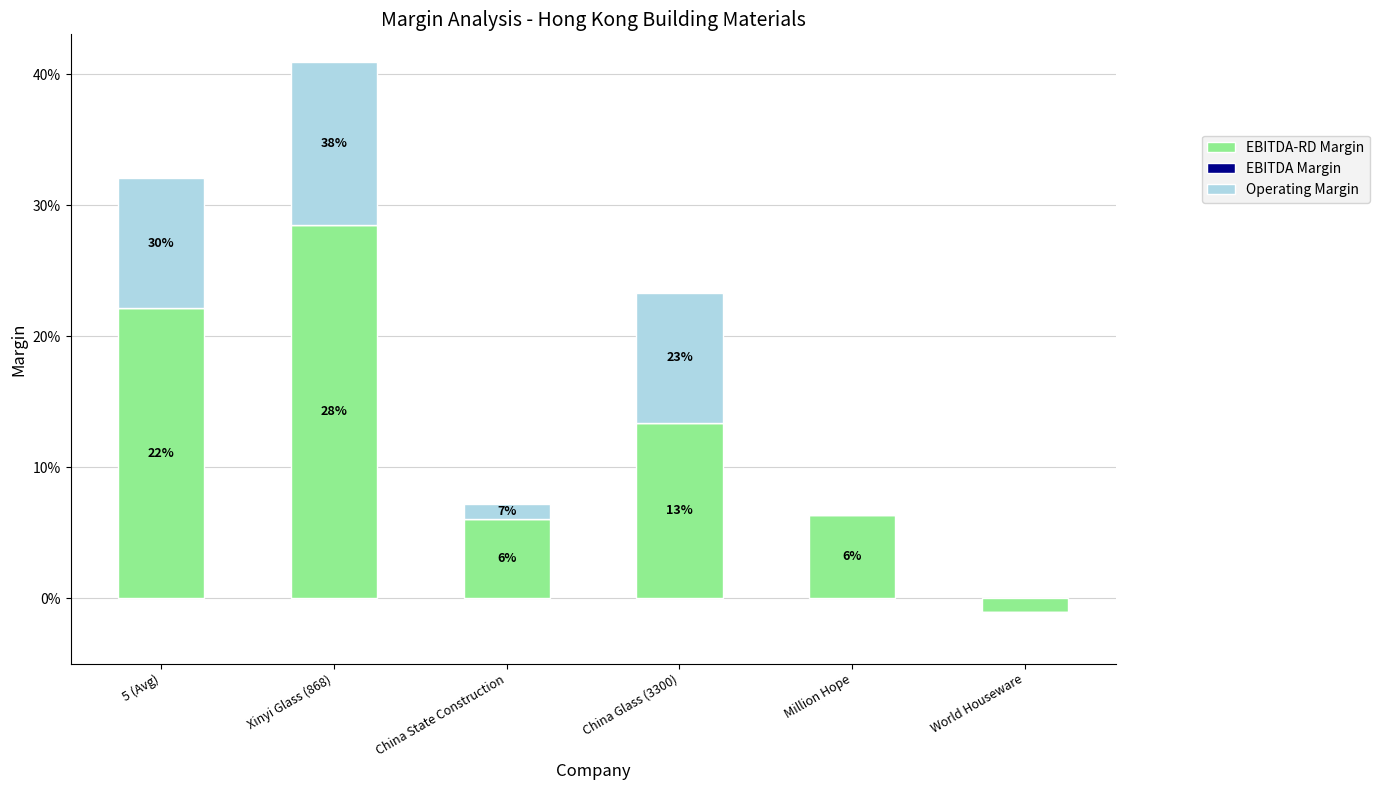

Between Million Hope and Xinyi Glass (868), which is larger?

Xinyi Glass (868)